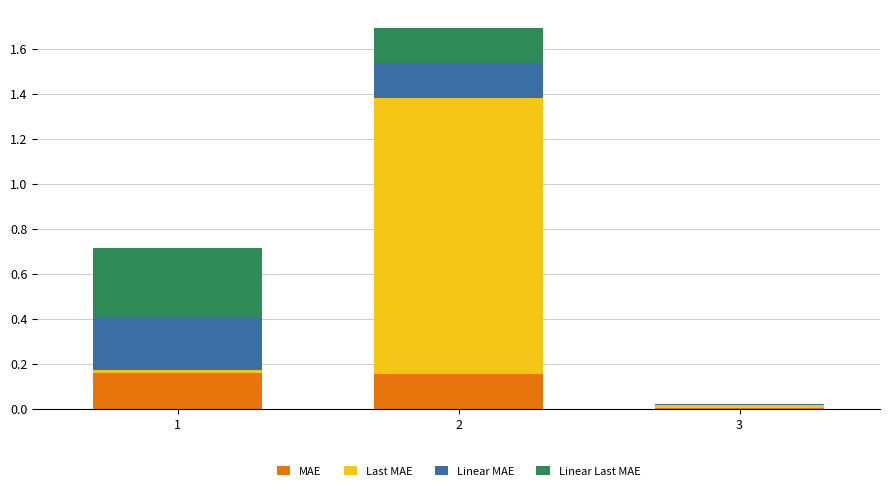

True or false: MAE has a value of 0.3 at 1.

False